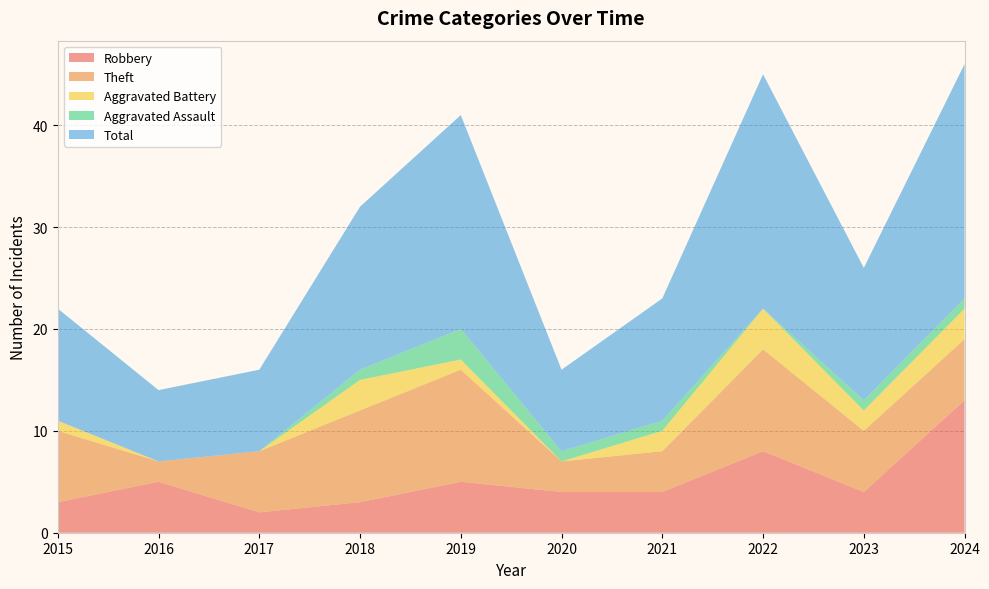

Reading right to left, what are all the values shown in this chart?

Robbery: 13	4	8	4	4	5	3	2	5	3
Theft: 6	6	10	4	3	11	9	6	2	7
Aggravated Battery: 3	2	4	2	0	1	3	0	0	1
Aggravated Assault: 1	1	0	1	1	3	1	0	0	0
Total: 23	13	23	12	8	21	16	8	7	11